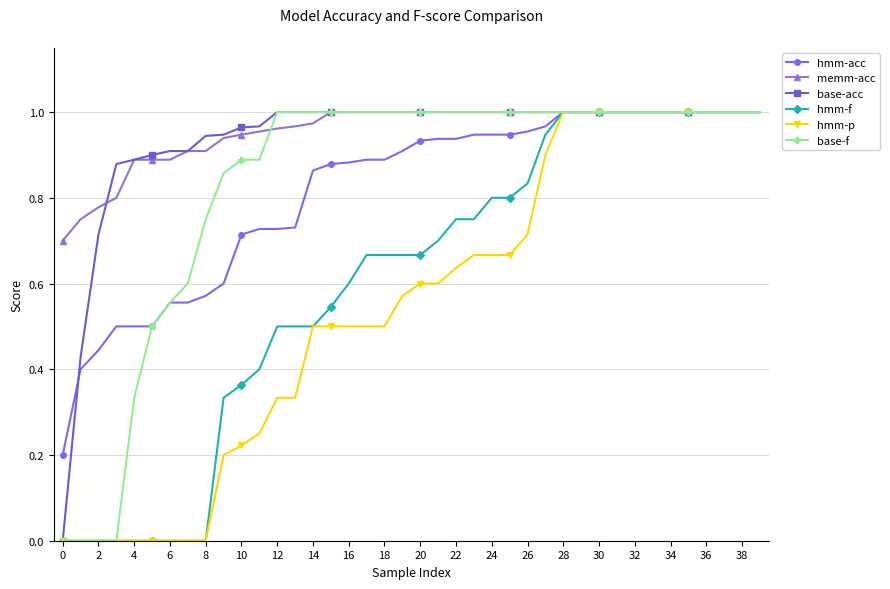

What is the maximum value for hmm-f?

1.0